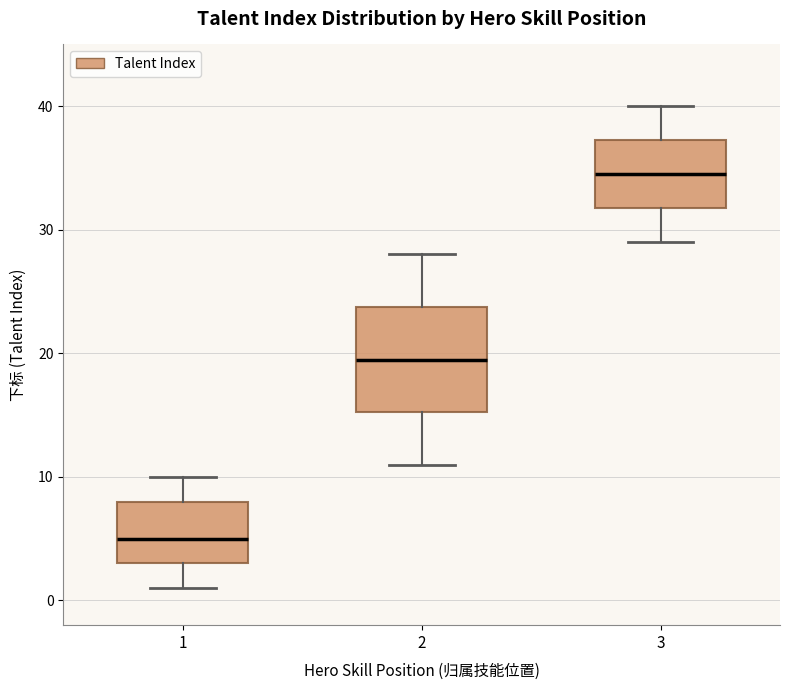

Where is the lower edge of the box at x = 2 on the y-axis? The values are not printed on the chart, so give them approximately, as read against the axis.

15